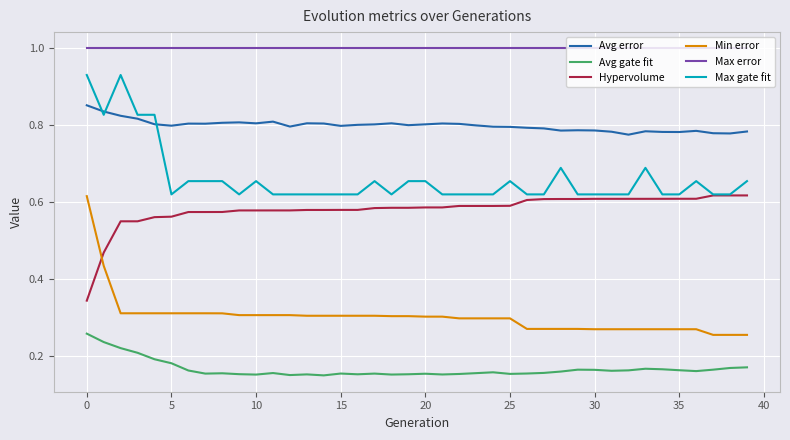

True or false: Avg error and Max error cross at least once.

False